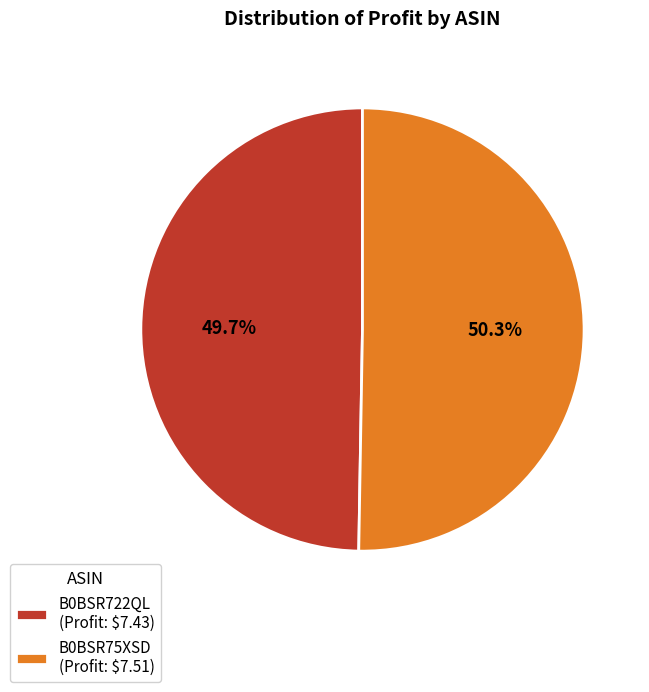

Approximately how many times larger is the value at B0BSR75XSD compared to B0BSR722QL?

1.0